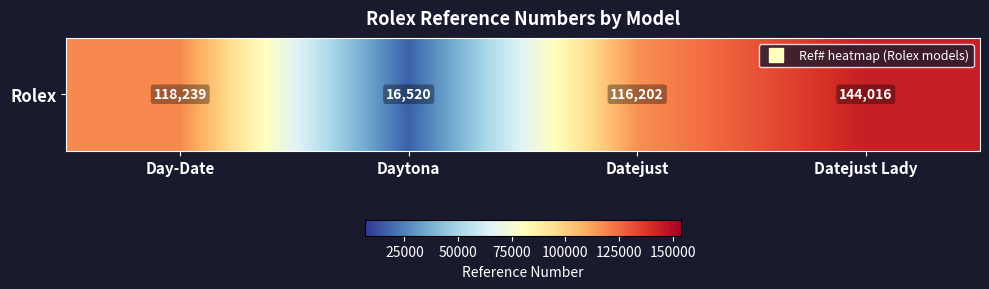

Reading right to left, transcribe all the data shown in this chart.

Datejust Lady=144015.8	Datejust=116202.0	Daytona=16520.0	Day-Date=118239.0